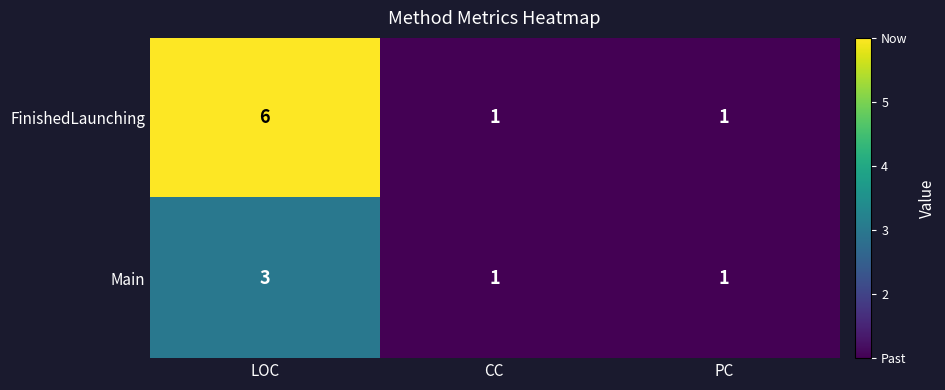

Reading right to left, transcribe all the data shown in this chart.

FinishedLaunching: 1	1	6
Main: 1	1	3